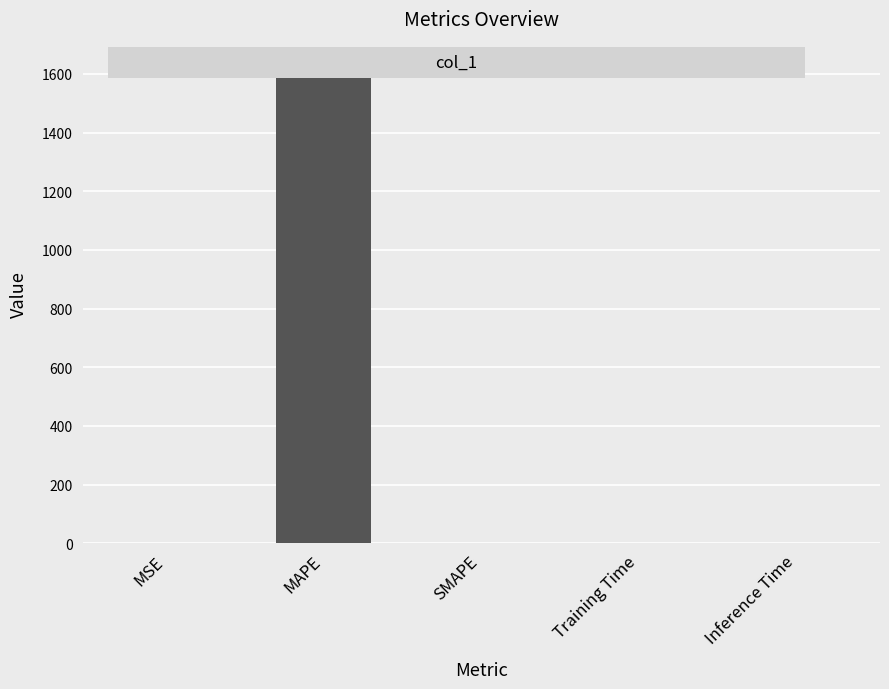

How many categories are shown in the chart?

5